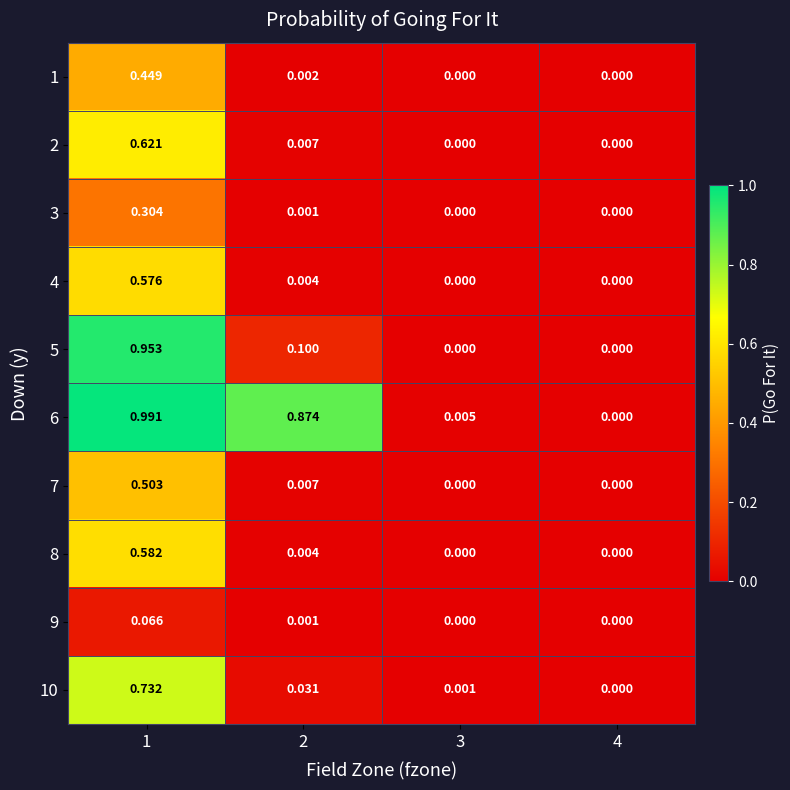

How many data points does each series have?

4